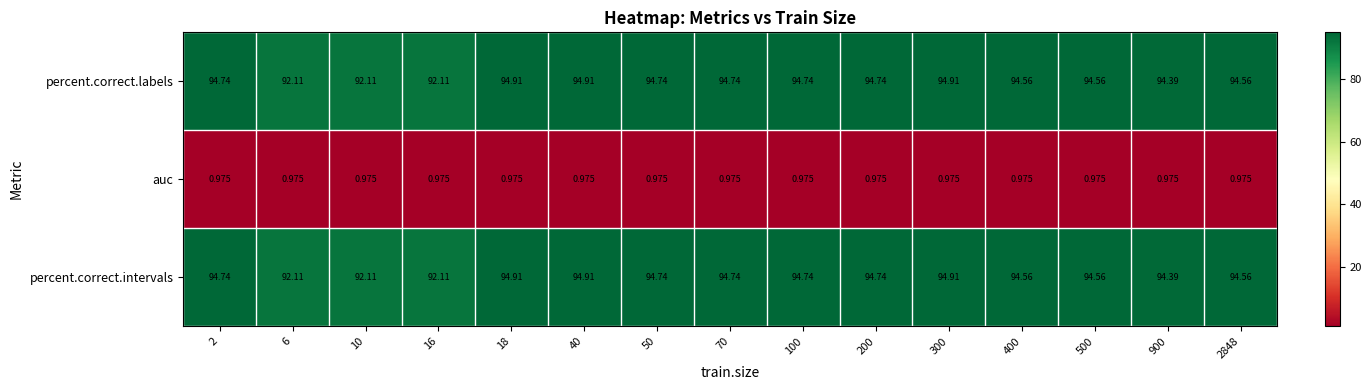

Is the value of percent.correct.intervals at 40 greater than the value of auc at 6?

Yes